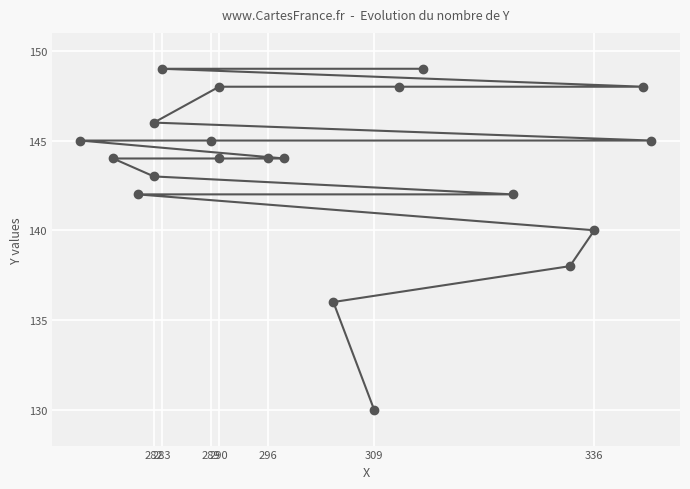

True or false: there are more than 0 points higher than both neighbors.

False